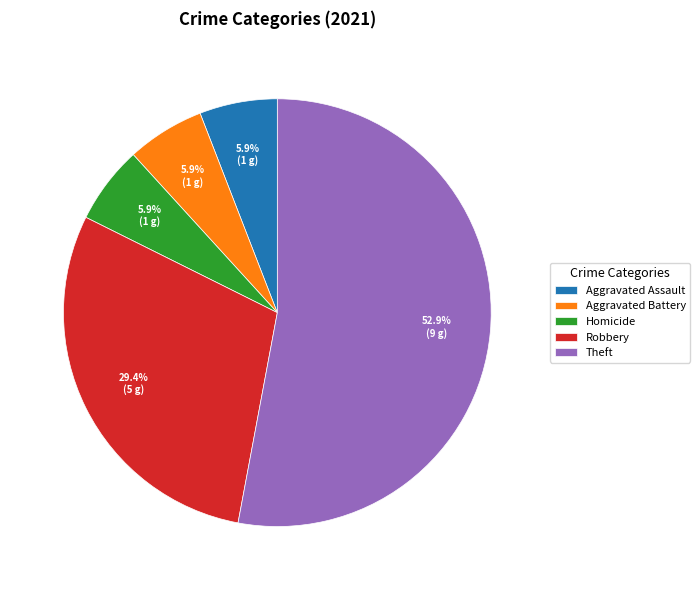

What is the largest slice in the pie chart?

Theft